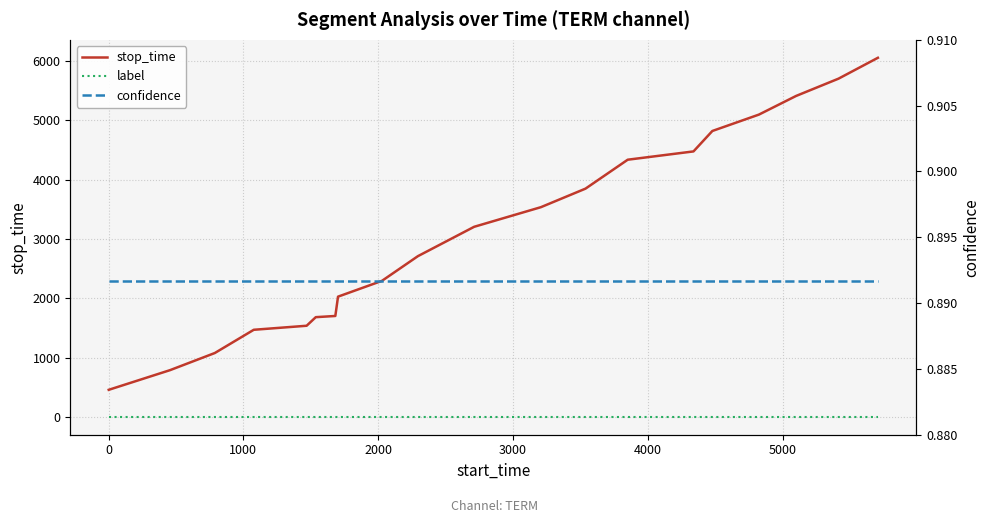

The stop_time series shows 801.8 at −1000. True or false?

False